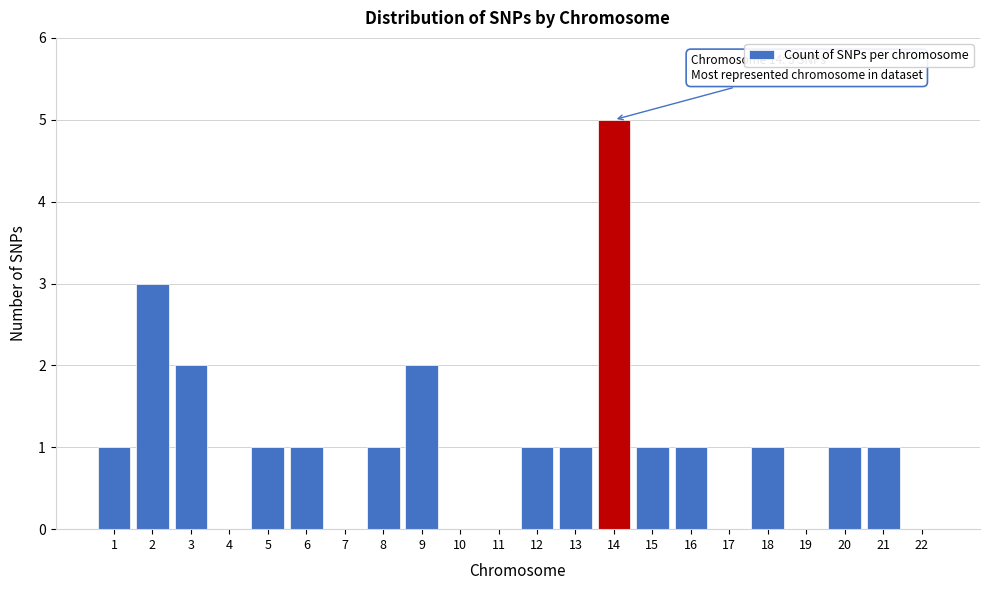

Reading right to left, extract all data points from this chart.

22=0	21=1	20=1	19=0	18=1	17=0	16=1	15=1	14=5	13=1	12=1	11=0	10=0	9=2	8=1	7=0	6=1	5=1	4=0	3=2	2=3	1=1